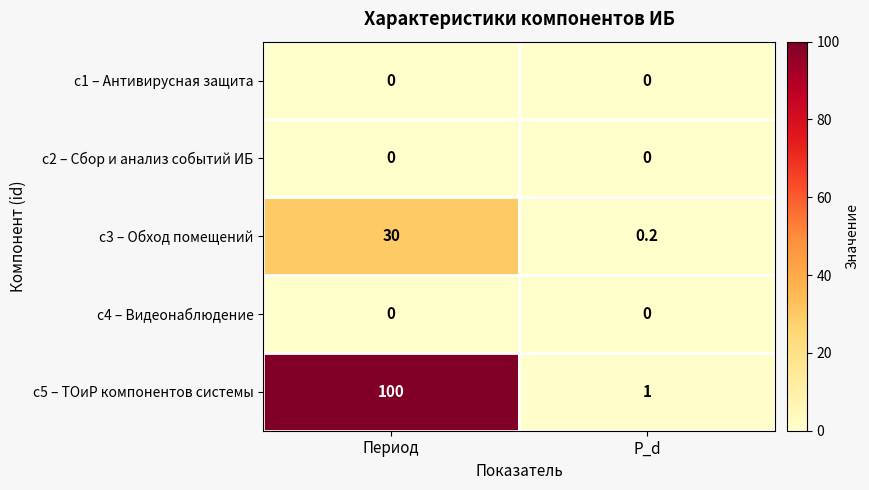

Is it true that c5 – ТОиР компонентов системы equals 0.3 at P_d?

False